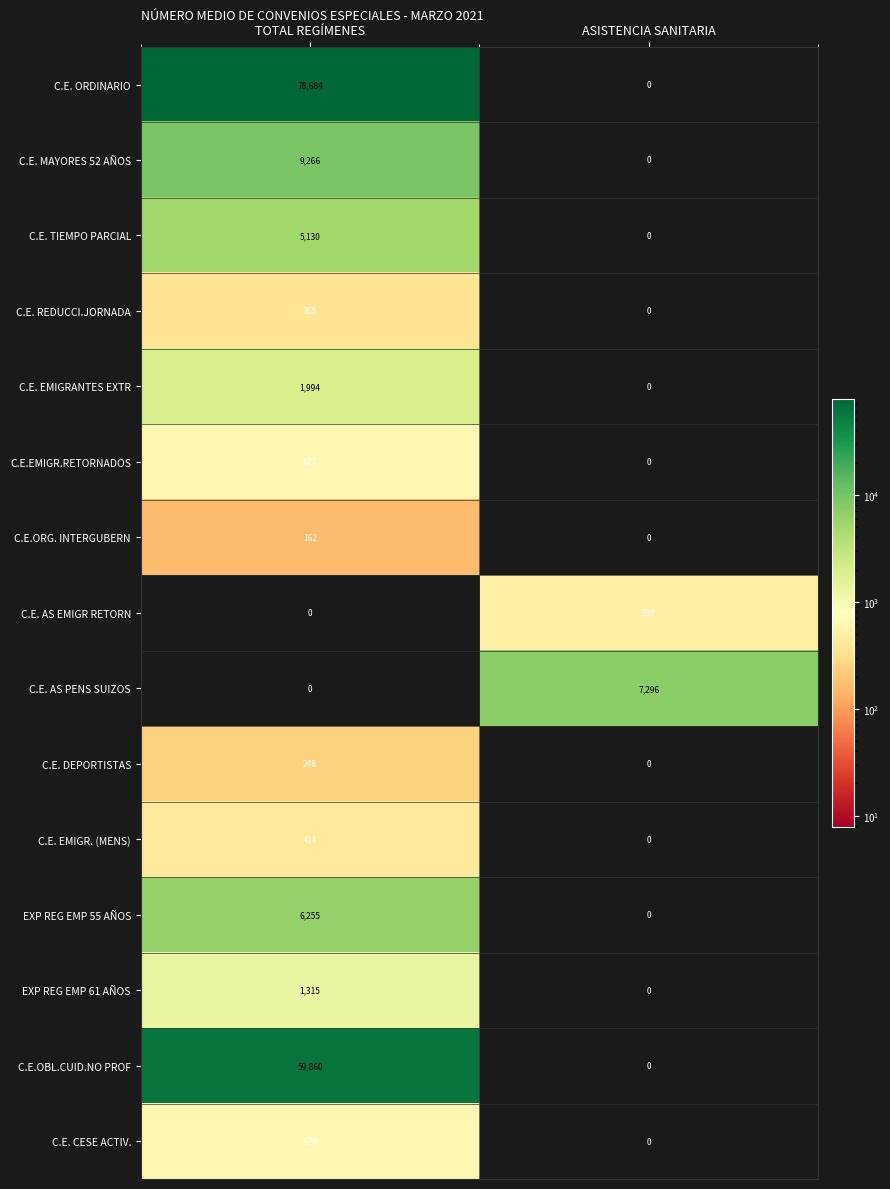

What is the maximum value for C.E. EMIGRANTES EXTR?

1994